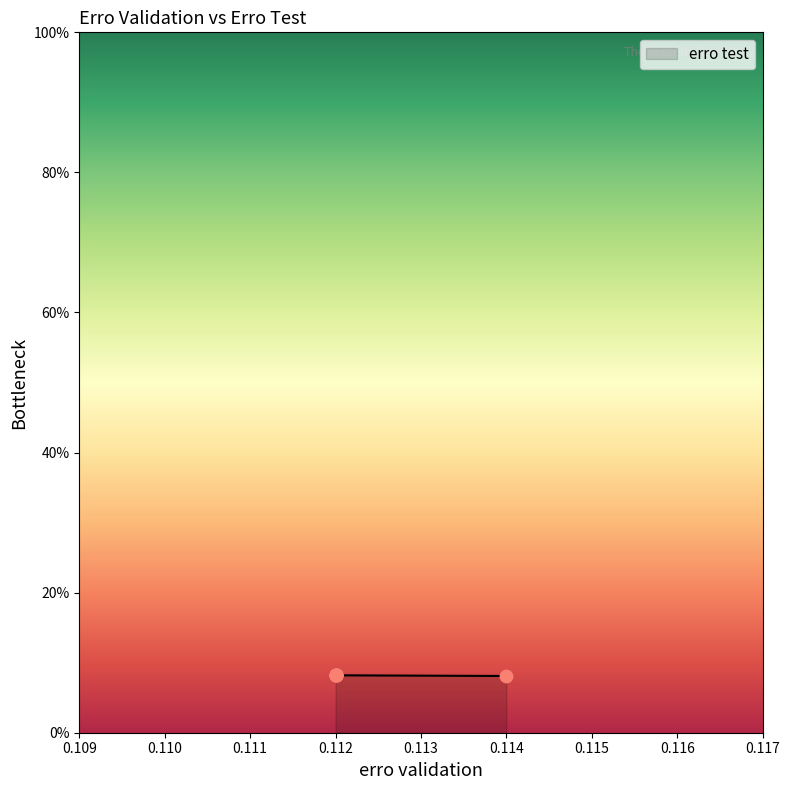

Between 0.112 and 0.112, which is larger?

0.112